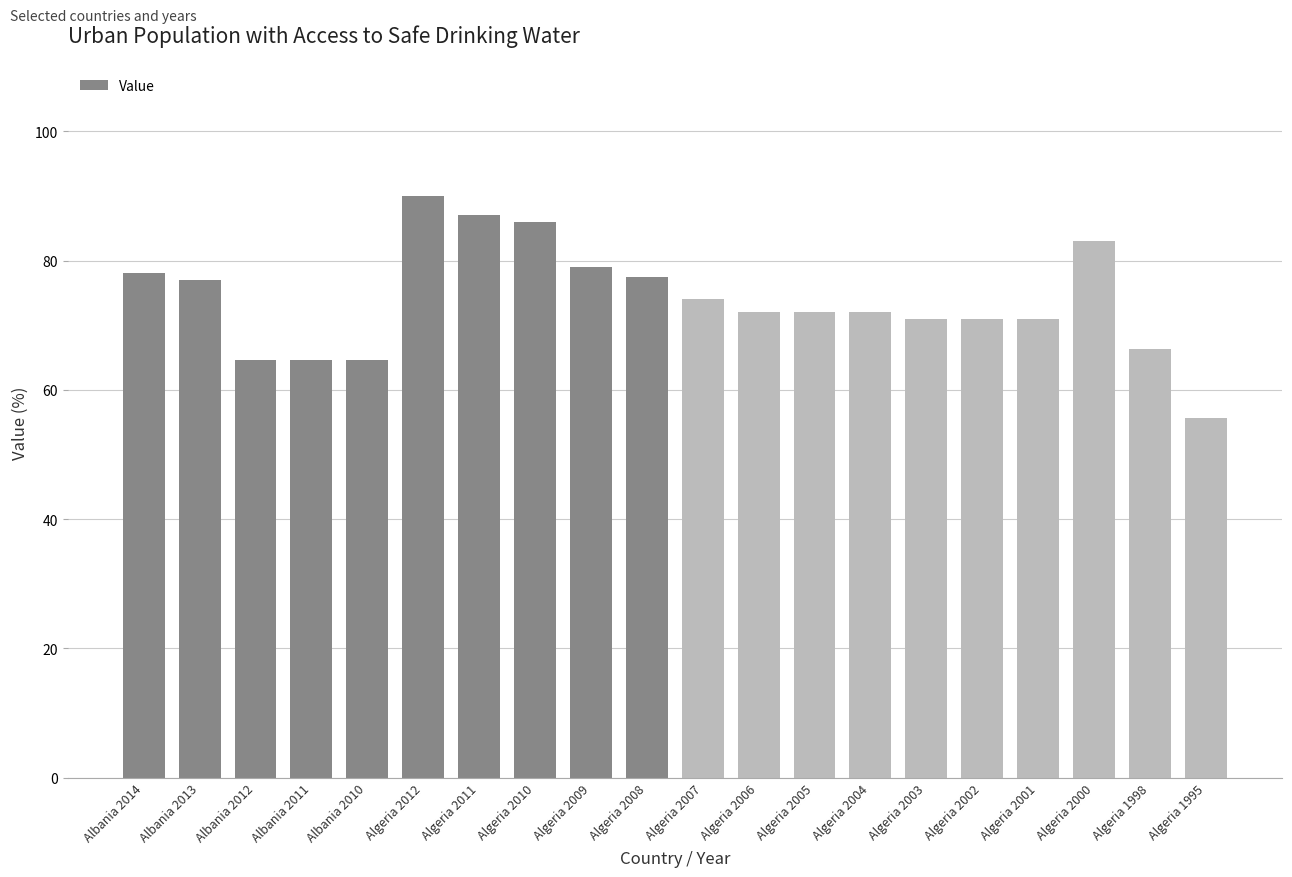

What is the sum of all values?

1476.4